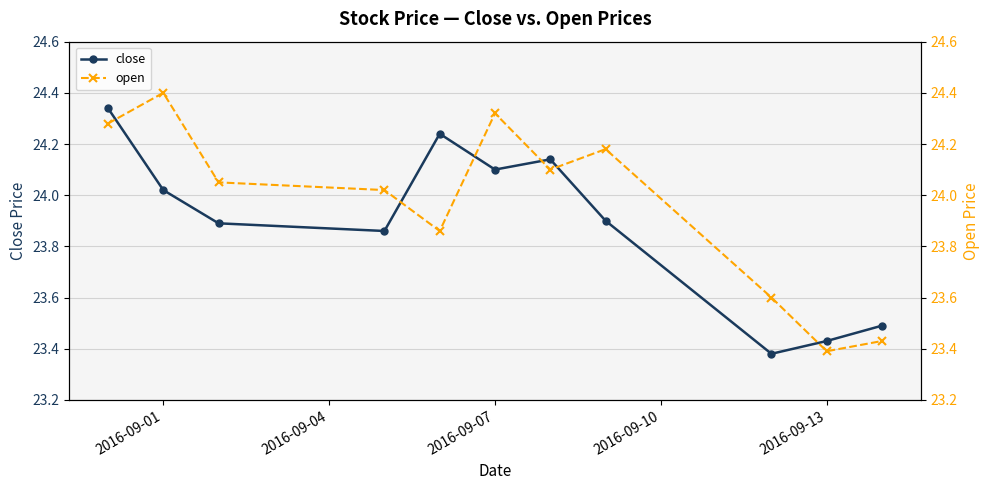

How many interior local peaks does the close series have?

2